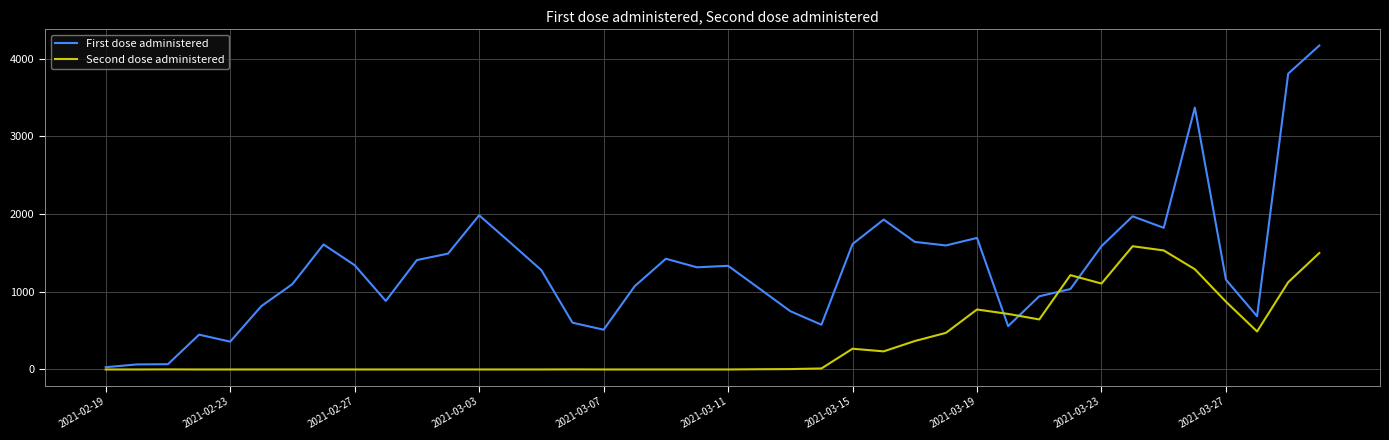

Which series has the largest total across all categories?

First dose administered